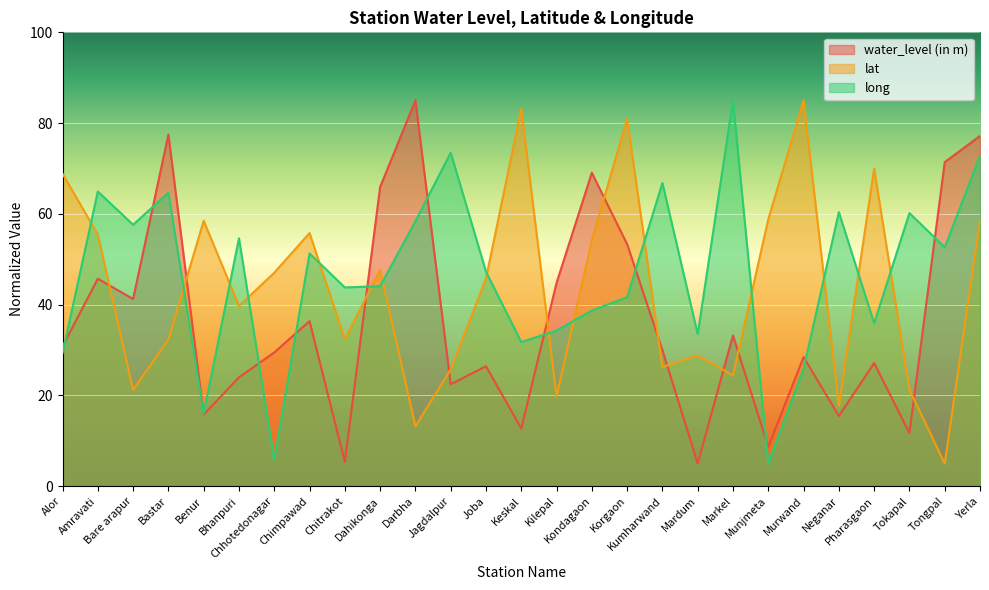

Reading left to right, list all the values displayed in this chart.

water_level (in m): Alor=30.8	Amravati=45.7	Bare arapur=41.2	Bastar=77.5	Benur=15.8	Bhanpuri=24.0	Chhotedonagar=29.5	Chimpawad=36.4	Chitrakot=5.3	Dahikonga=65.9	Darbha=85.0	Jagdalpur=22.5	Joba=26.4	Keskal=12.7	Kilepal=44.8	Kondagaon=69.1	Korgaon=53.3	Kumharwand=30.0	Mardum=5.0	Markel=33.2	Munjmeta=8.7	Murwand=28.5	Neganar=15.5	Pharasgaon=27.1	Tokapal=11.7	Tongpal=71.4	Yerla=77.2
lat: Alor=68.8	Amravati=55.5	Bare arapur=21.2	Bastar=32.3	Benur=58.5	Bhanpuri=39.7	Chhotedonagar=47.0	Chimpawad=55.8	Chitrakot=32.4	Dahikonga=47.7	Darbha=13.2	Jagdalpur=25.7	Joba=45.8	Keskal=83.2	Kilepal=19.8	Kondagaon=54.2	Korgaon=80.9	Kumharwand=26.3	Mardum=28.8	Markel=24.4	Munjmeta=58.8	Murwand=85.0	Neganar=17.7	Pharasgaon=70.0	Tokapal=21.3	Tongpal=5.0	Yerla=58.7
long: Alor=29.3	Amravati=64.9	Bare arapur=57.6	Bastar=64.7	Benur=16.0	Bhanpuri=54.6	Chhotedonagar=5.8	Chimpawad=51.3	Chitrakot=43.8	Dahikonga=44.1	Darbha=58.4	Jagdalpur=73.5	Joba=47.3	Keskal=31.8	Kilepal=34.3	Kondagaon=38.7	Korgaon=41.7	Kumharwand=66.8	Mardum=33.5	Markel=85.0	Munjmeta=5.0	Murwand=25.9	Neganar=60.4	Pharasgaon=35.9	Tokapal=60.2	Tongpal=52.6	Yerla=72.8